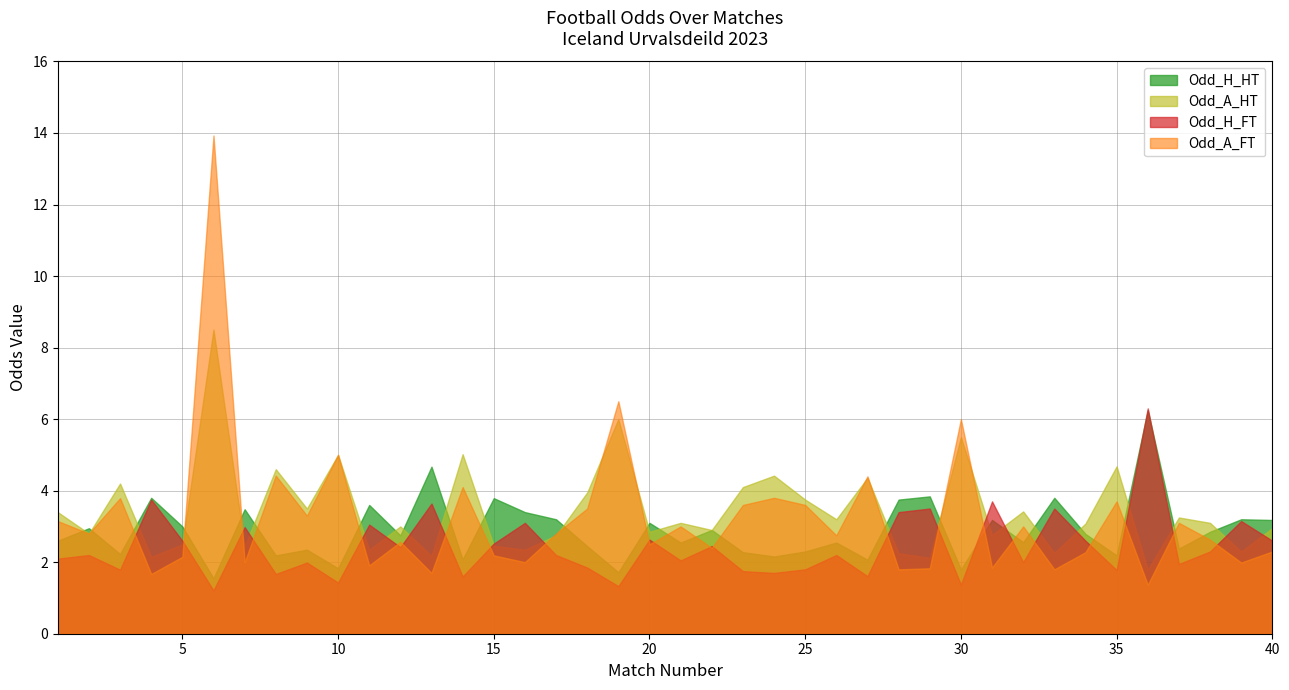

Is it true that Odd_A_HT equals 2.4 at 15?

True